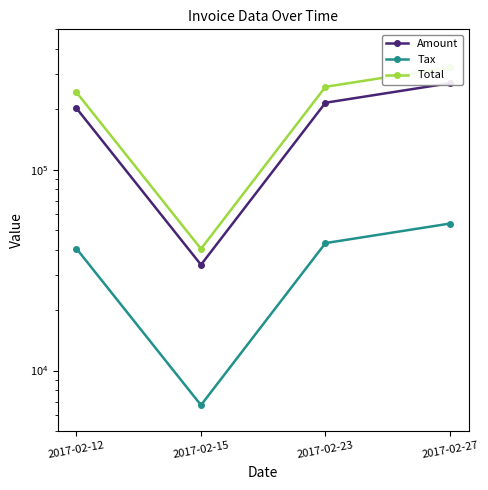

How many interior local valleys does the Total series have?

1